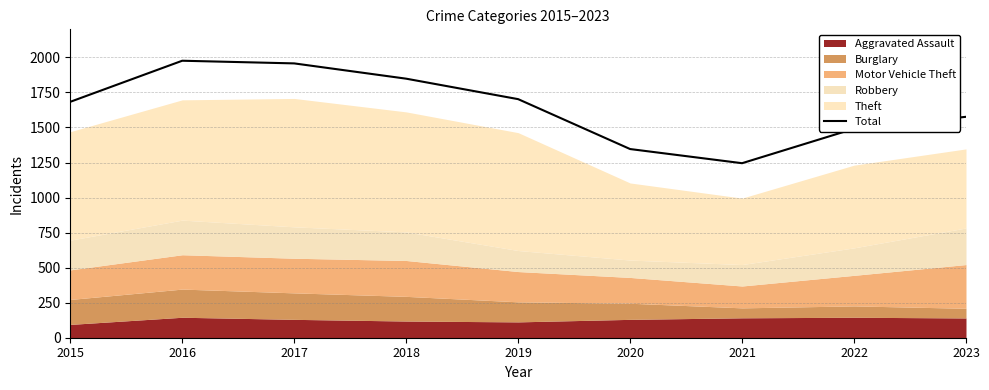

List the labels in order of value, smallest first.

2021, 2020, 2022, 2023, 2015, 2019, 2018, 2017, 2016